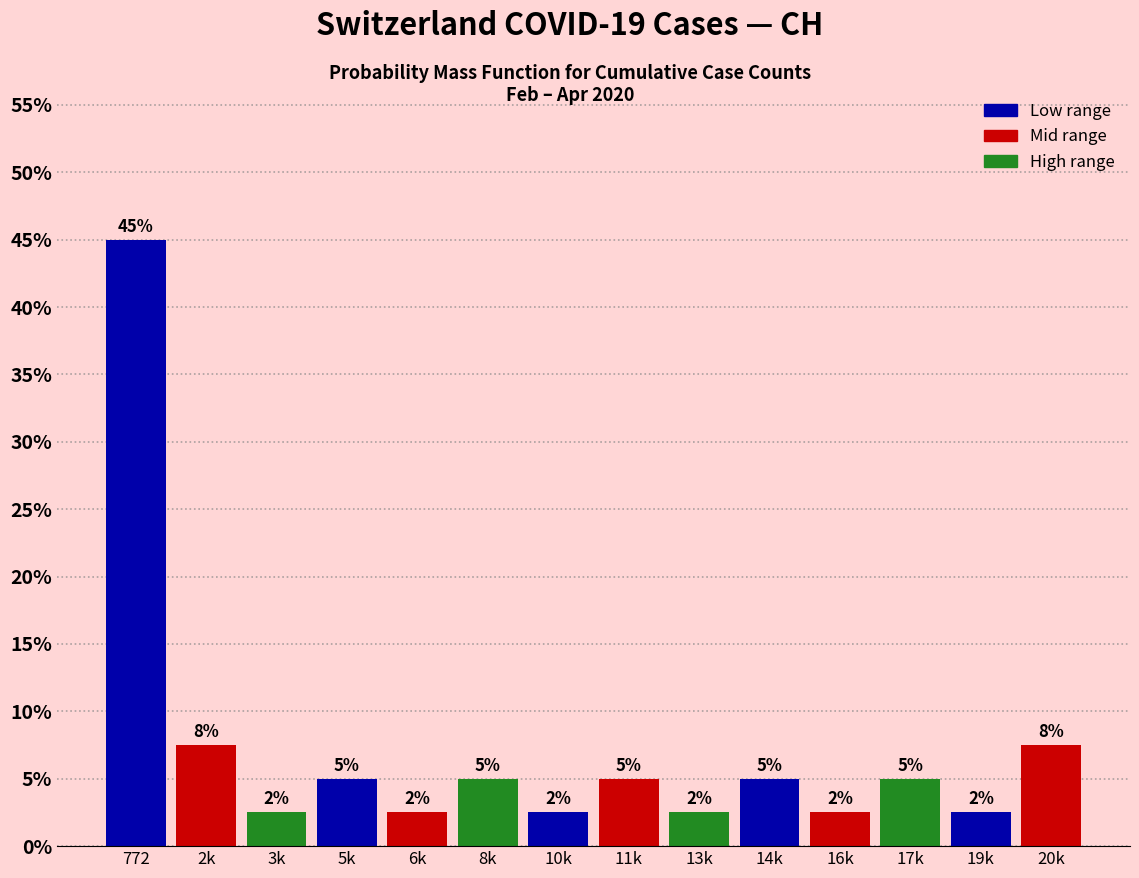

Does the chart contain any negative values?

No